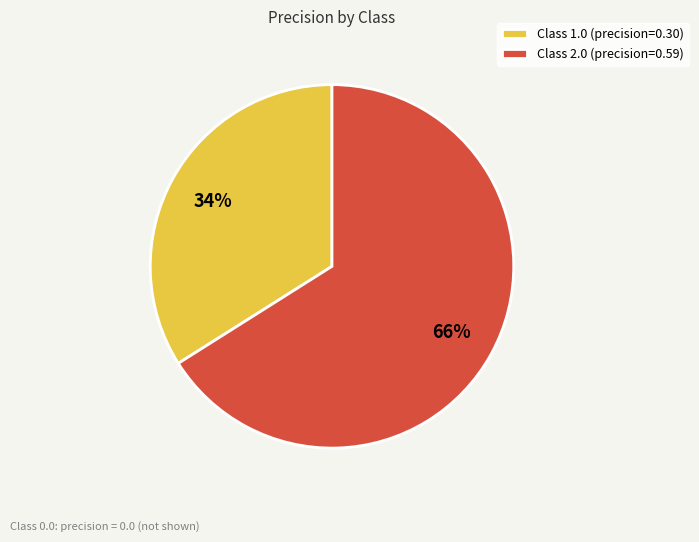

Count the number of slices in the pie.

2